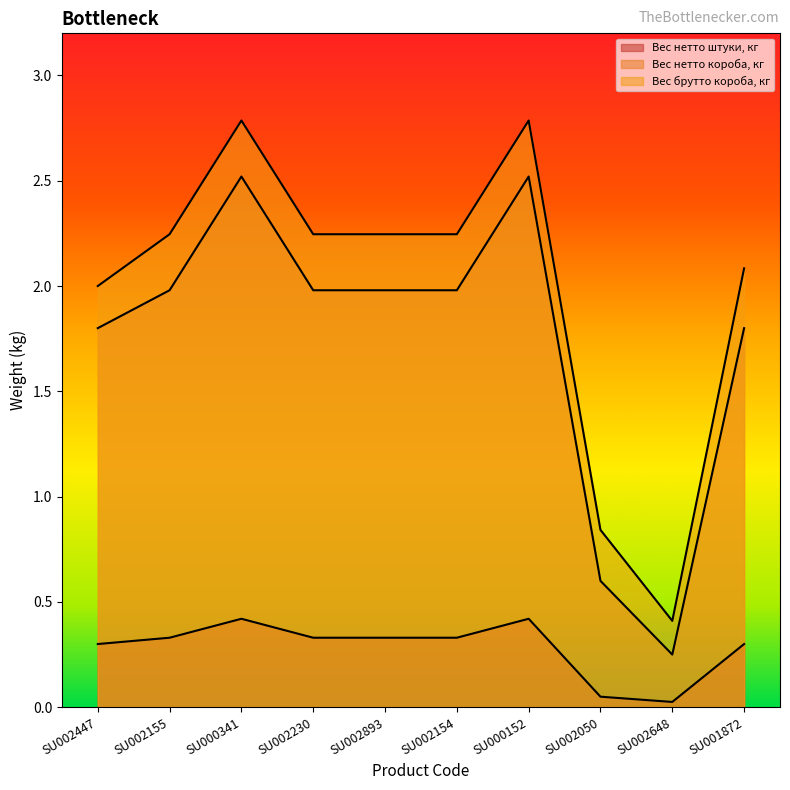

Between SU000341 and SU001872, which series saw the biggest shift?

Вес нетто короба, кг